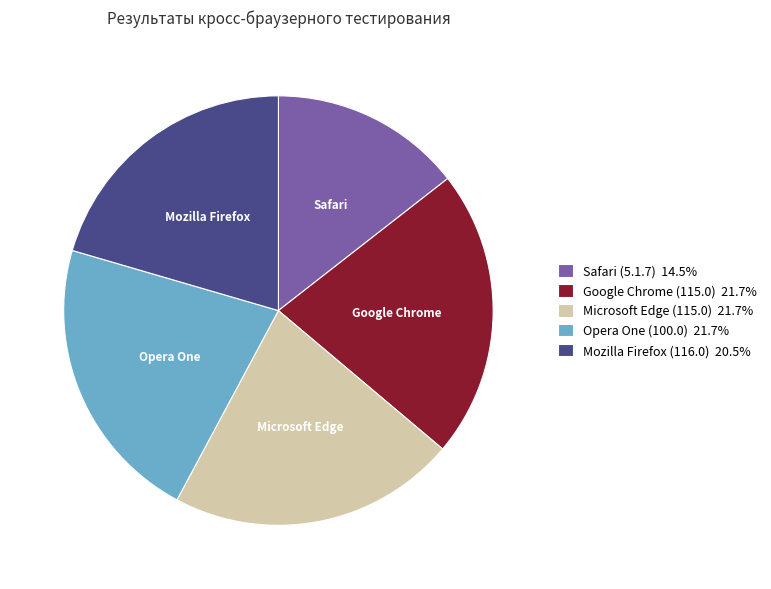

Is there a majority slice in this chart?

No